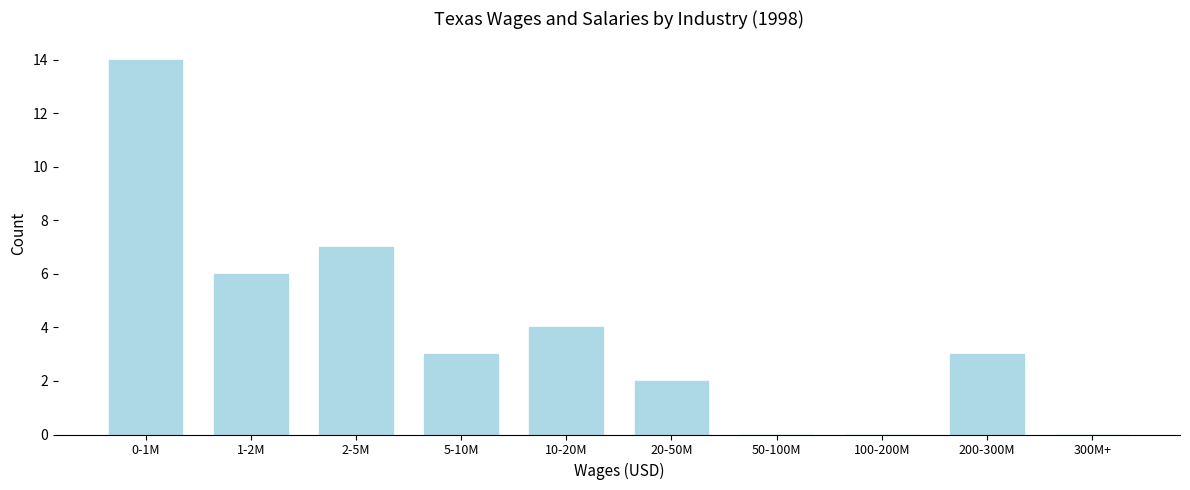

Reading left to right, transcribe all the data shown in this chart.

0-1M=14	1-2M=6	2-5M=7	5-10M=3	10-20M=4	20-50M=2	50-100M=0	100-200M=0	200-300M=3	300M+=0